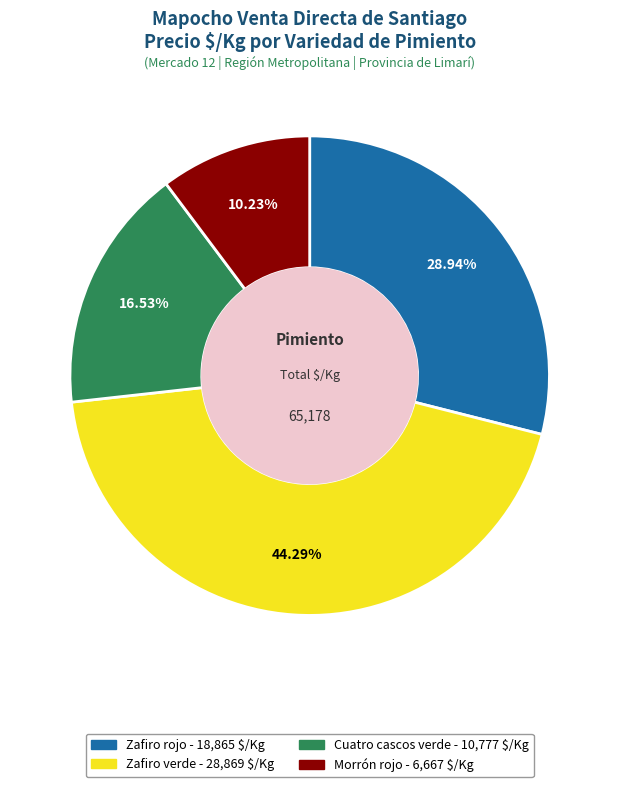

Is there a majority slice in this chart?

No